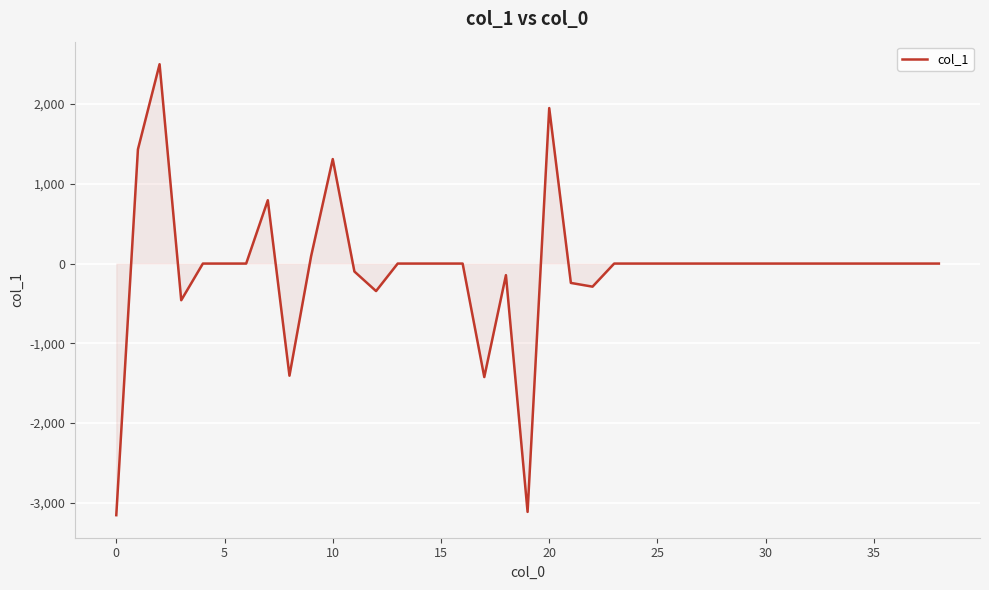

What is the maximum value shown in the chart?

2499.9